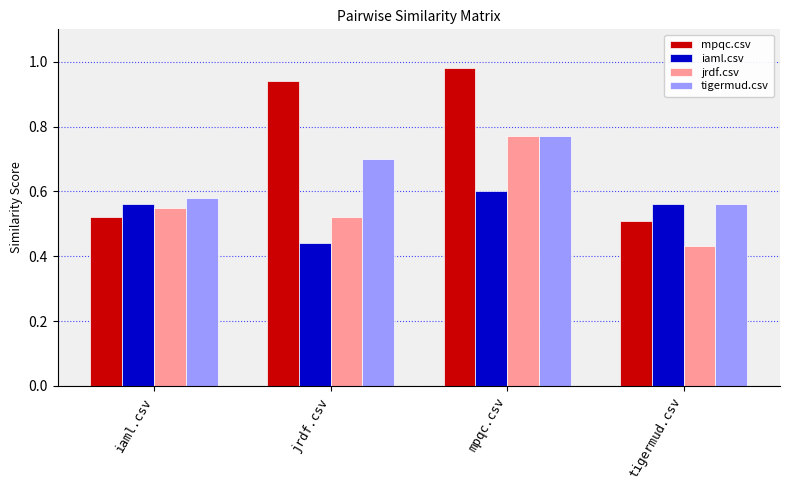

Rank the categories by jrdf.csv value from highest to lowest.

mpqc.csv, iaml.csv, jrdf.csv, tigermud.csv